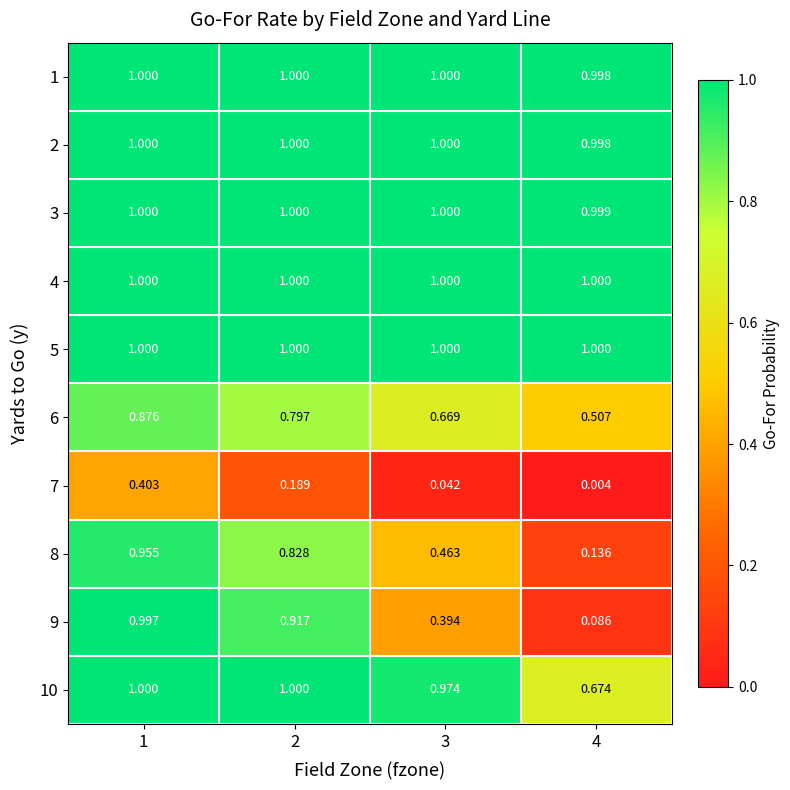

Is the value of 4 at 1 greater than the value of 6 at 2?

Yes